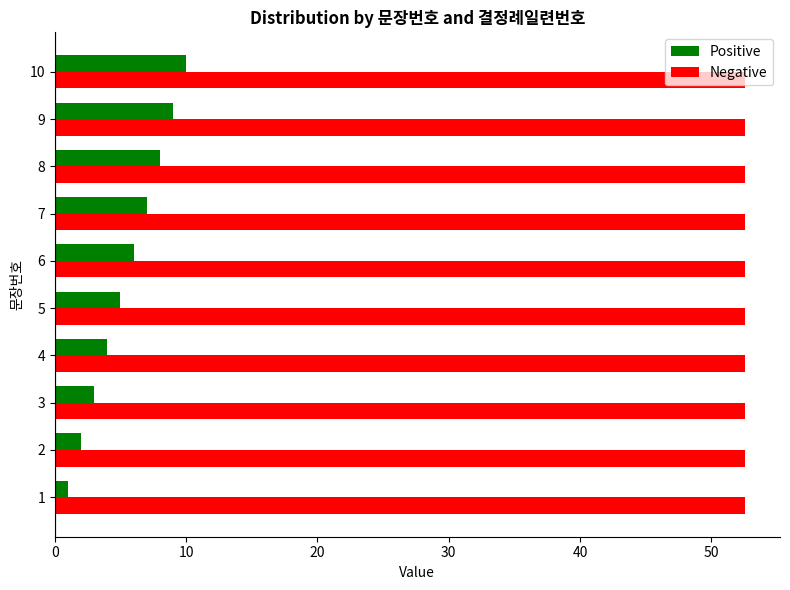

True or false: Negative has a value of 24.9 at 10.

False